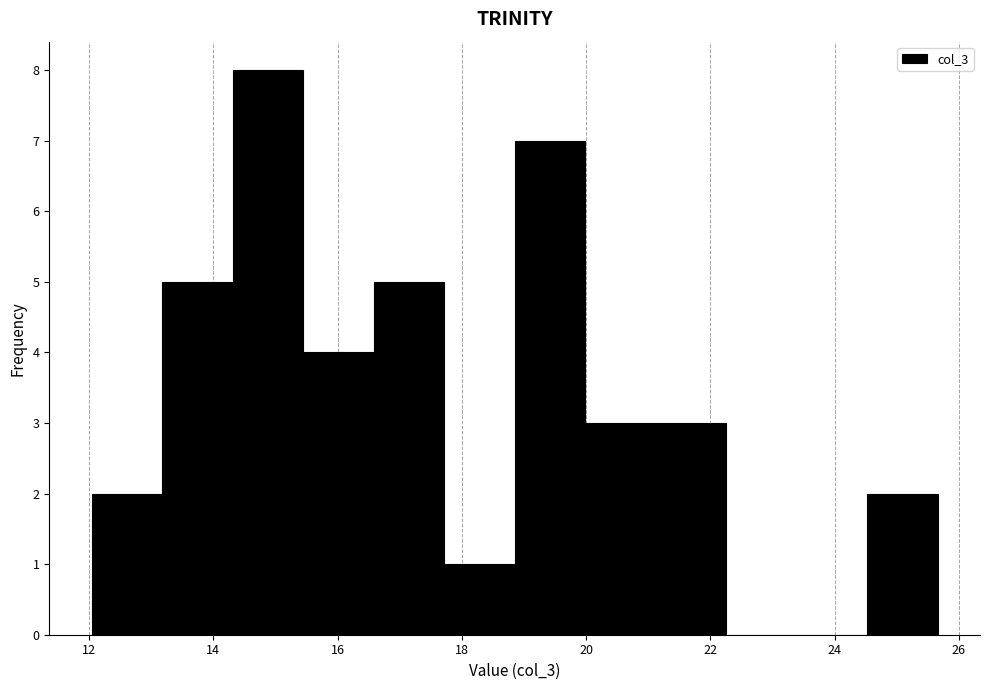

How tall is the bar that spans 17.8 to 18.8 on the x-axis? Neither the bar edges nor the heights are printed on the chart, so give them approximately, as read against the axes.

1